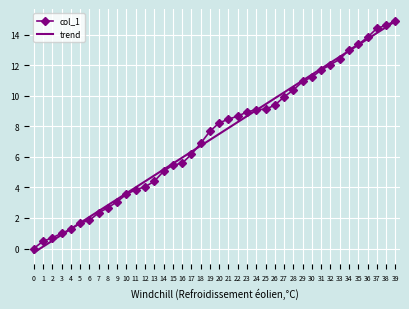

What is the ratio of the value at 39 to the value at 3?

14.9